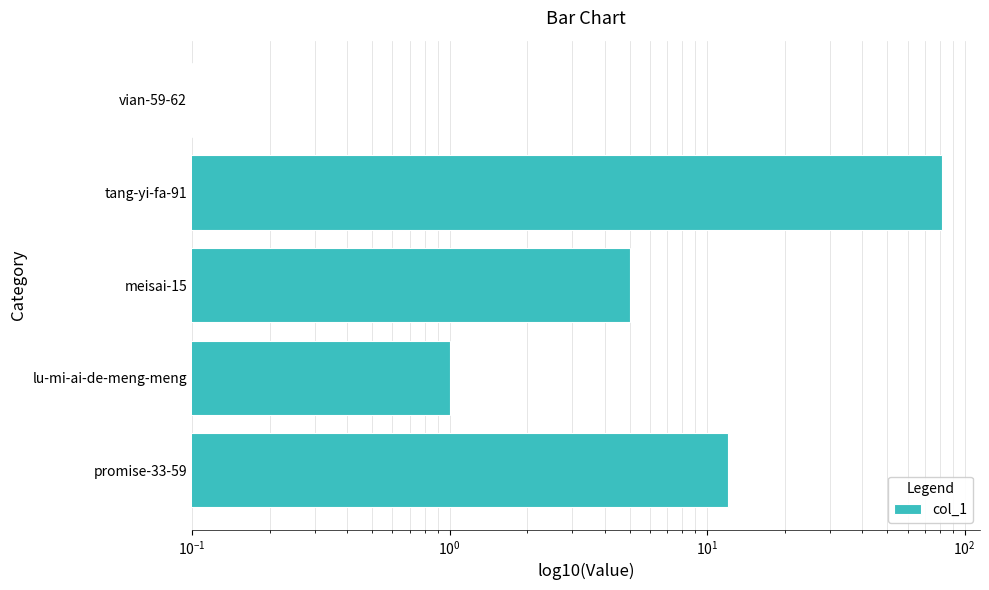

What is the minimum value shown in the chart?

0.1